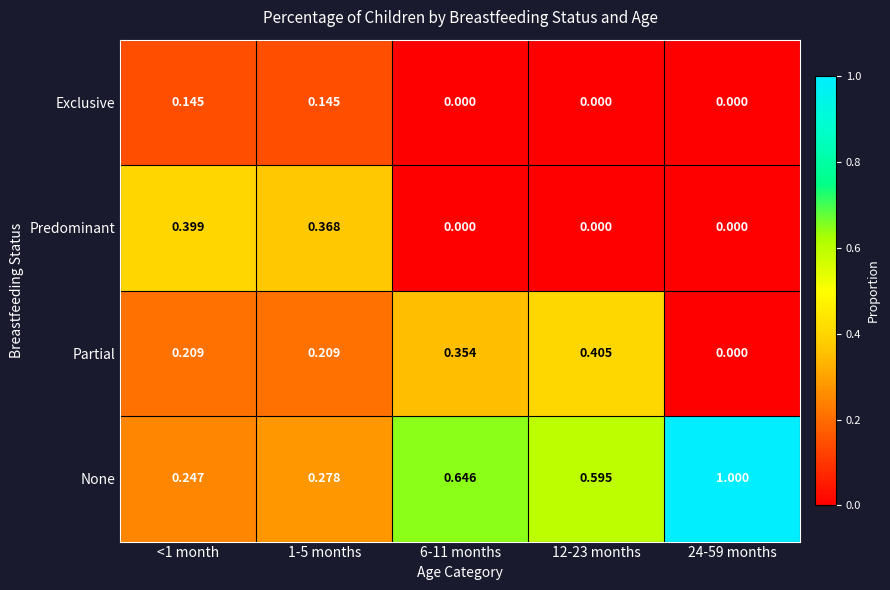

Count the number of data series in this chart.

4